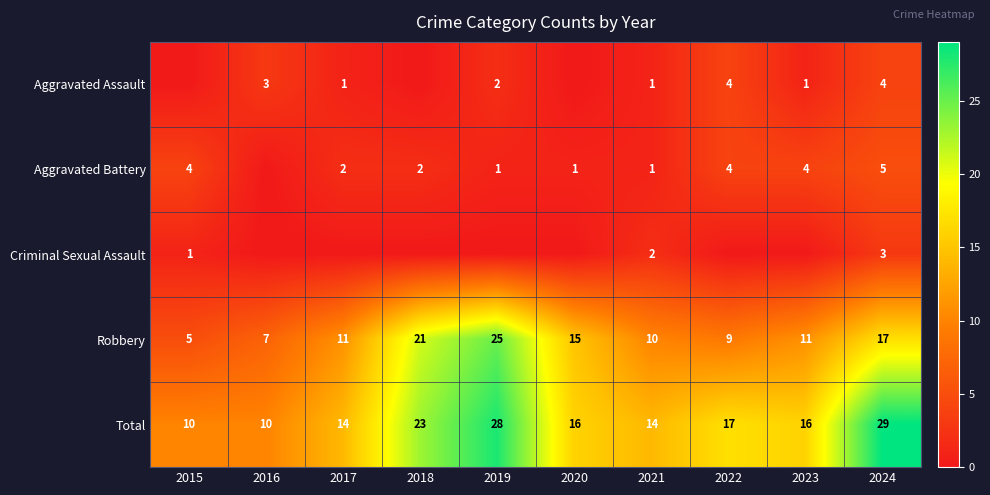

At how many categories does at least one series exceed 11?

8